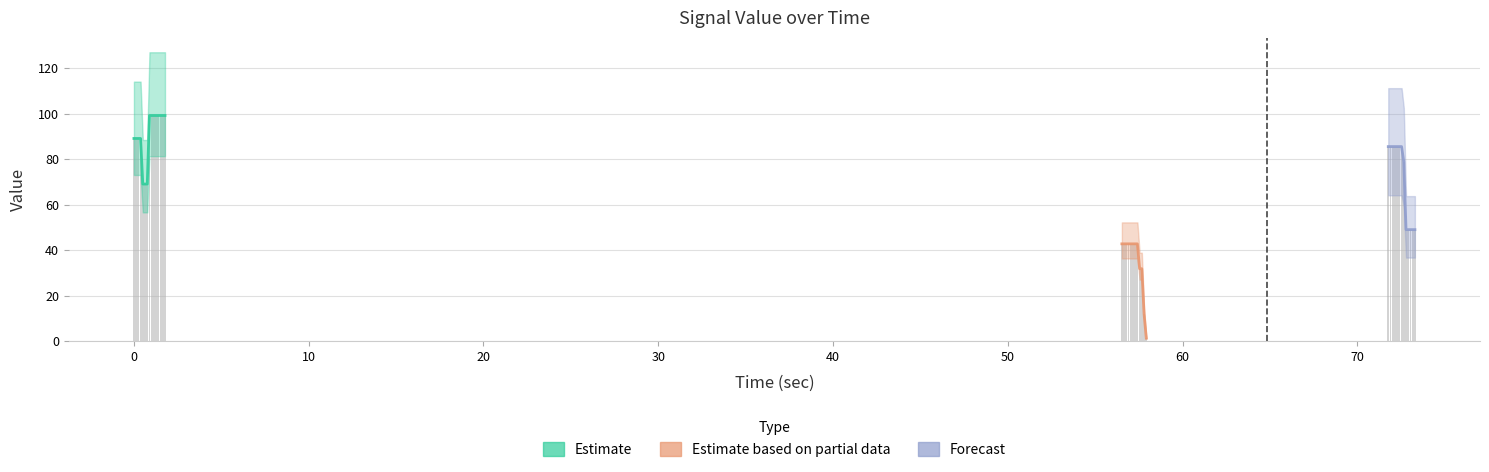

Reading right to left, list all the values displayed in this chart.

39=49.1	38=49.1	37=49.1	36=49.1	35=49.1	34=78.9	33=85.6	32=85.6	31=85.6	30=85.6	29=85.6	28=85.6	27=85.6	26=1.4	25=12.1	24=31.9	23=31.9	22=42.9	21=42.9	20=42.9	19=42.9	18=42.9	17=42.9	16=42.9	15=42.9	14=99.3	13=99.3	12=99.3	11=99.3	10=99.3	9=99.3	8=99.3	7=99.3	6=69.2	5=69.2	4=69.2	3=89.2	2=89.2	1=89.2	0=89.2